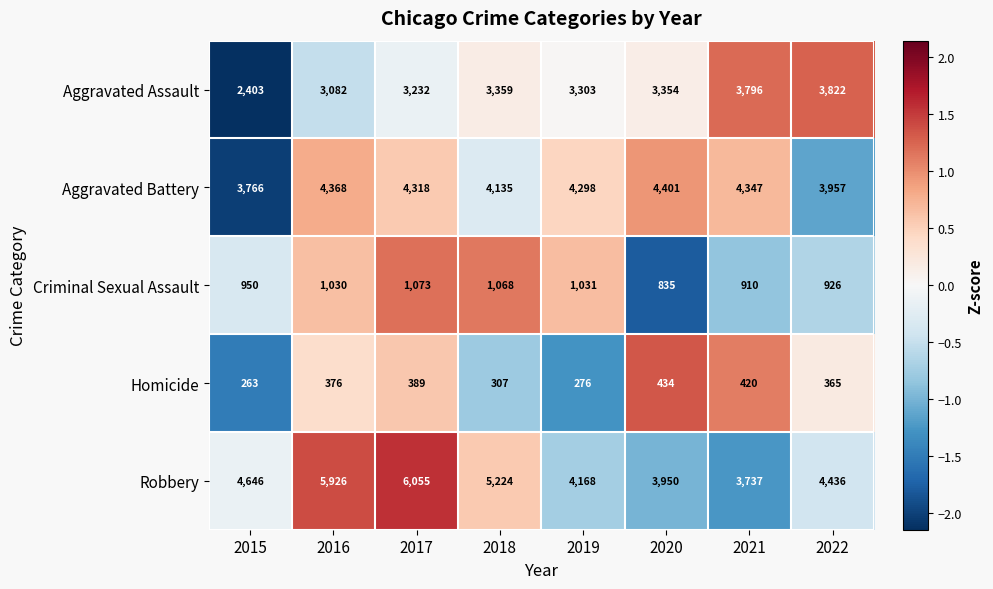

Is the value of Robbery at 2018 greater than the value of Criminal Sexual Assault at 2020?

Yes